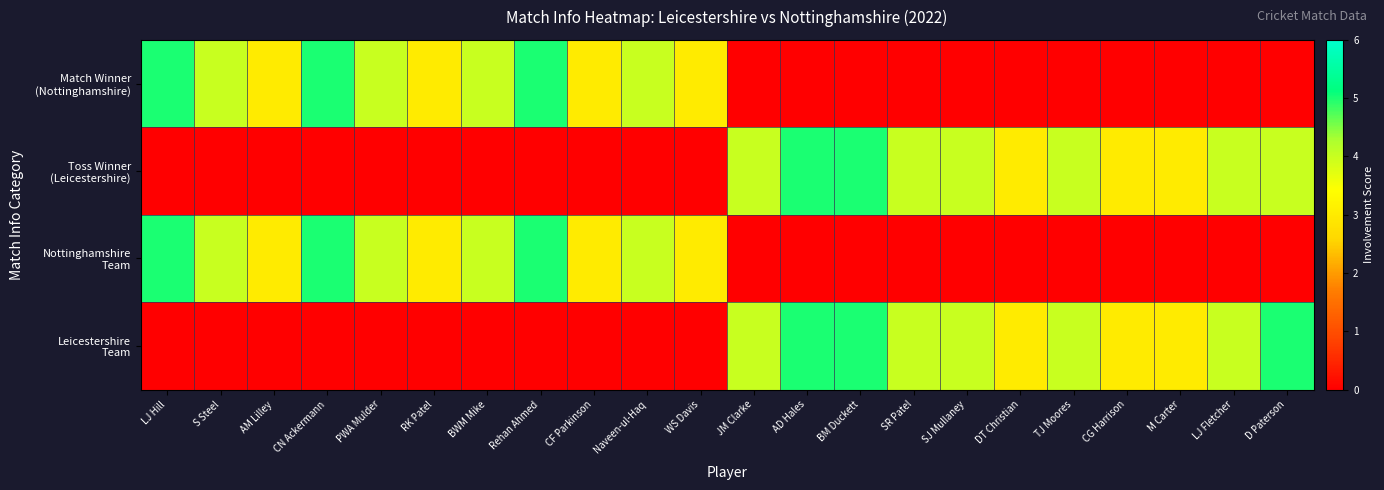

How many Match Winner (Nottinghamshire) values are between 0 and 4?

19